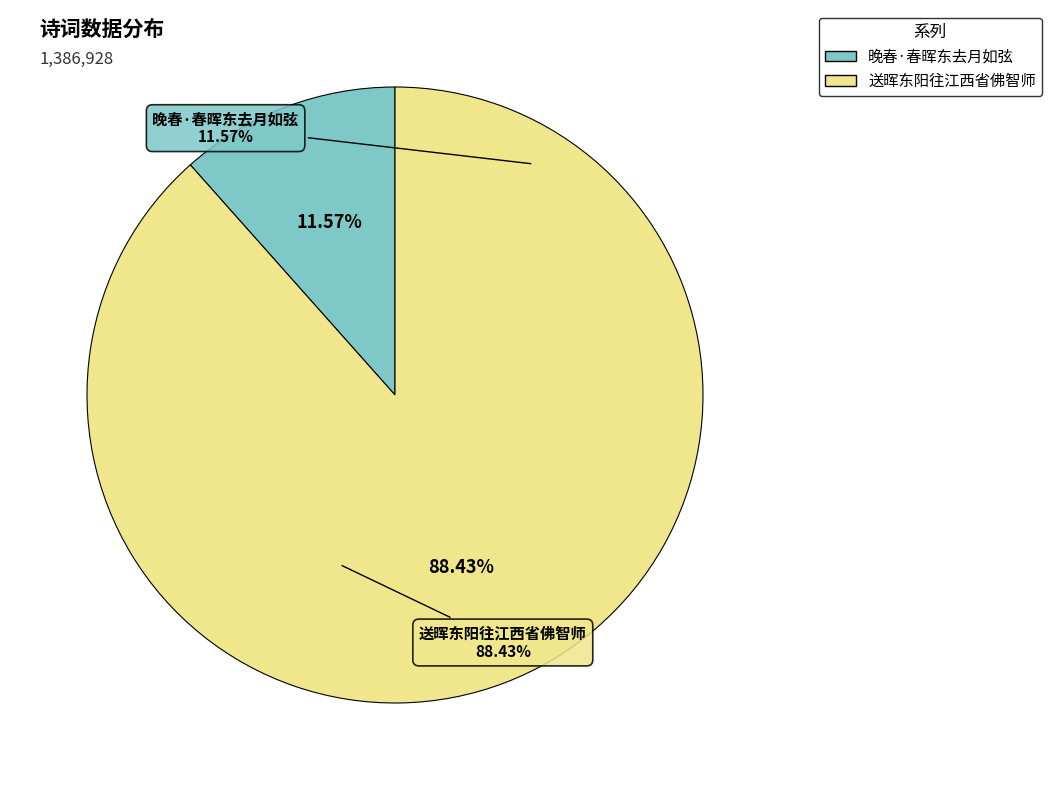

Does any single category account for the majority?

Yes